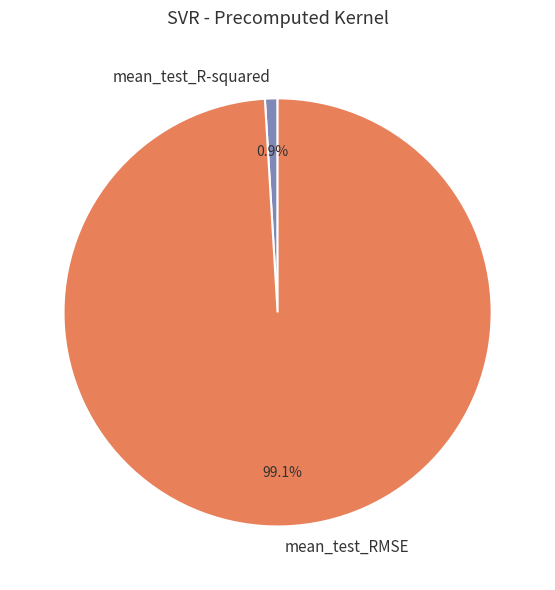

How many segments does this pie chart have?

2